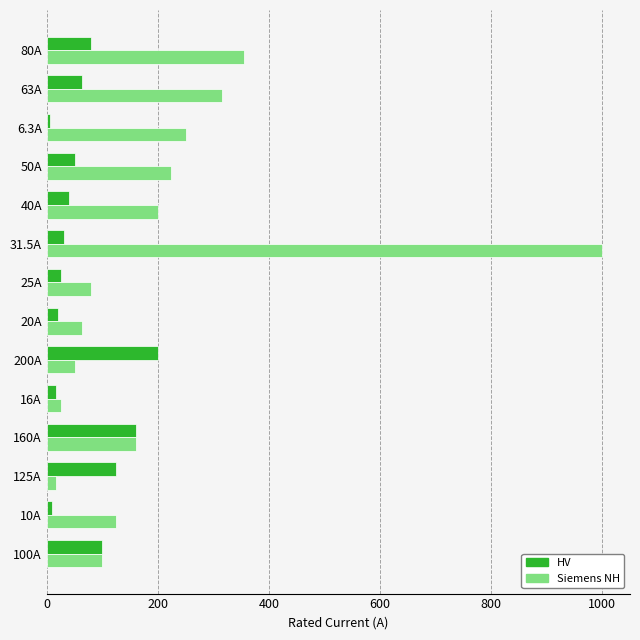

Which series has the largest total across all categories?

Siemens NH